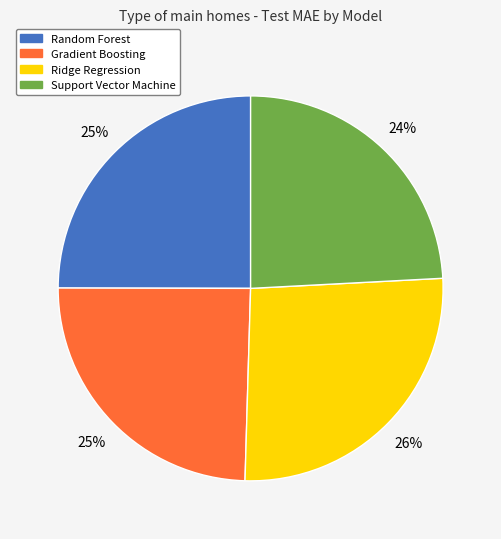

Do Random Forest and Ridge Regression together represent more than half of the pie?

Yes